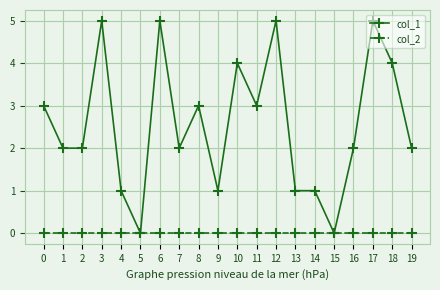

How many data points does each series have?

20